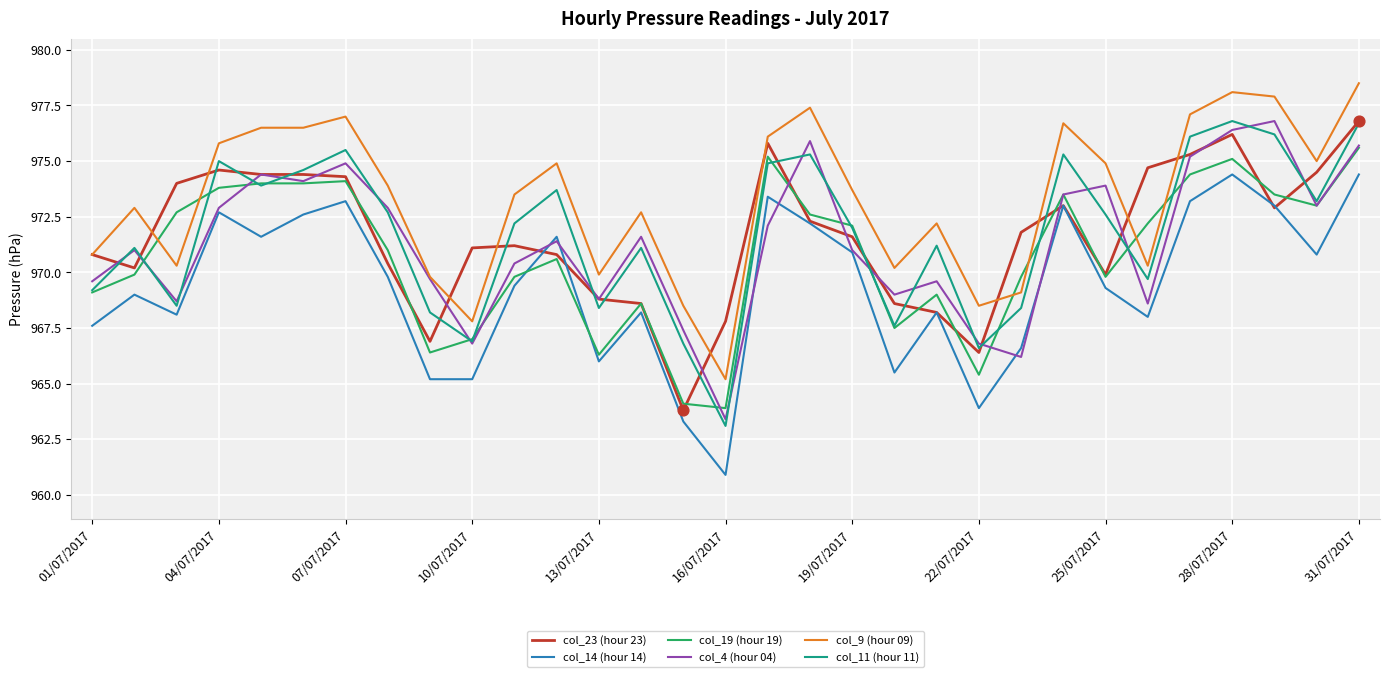

Which series has the largest total across all categories?

col_9 (hour 09)